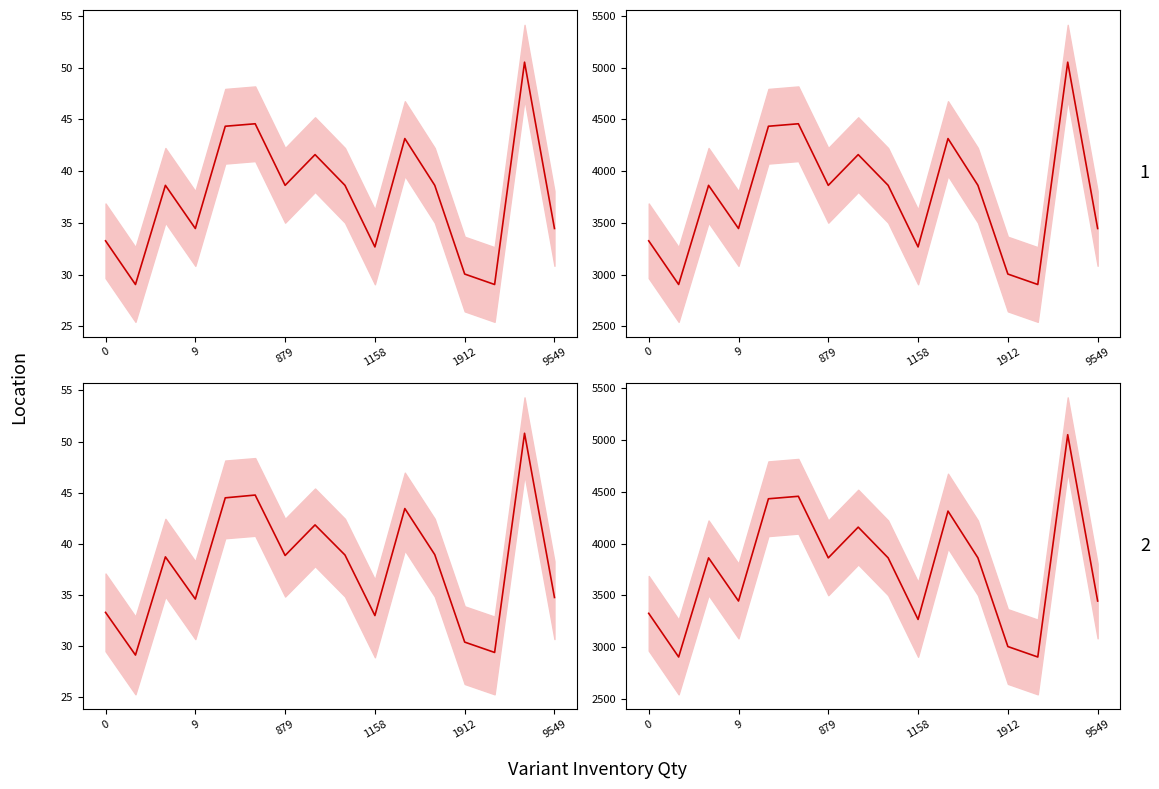

What is the difference between the maximum and second lowest values?

2148.0